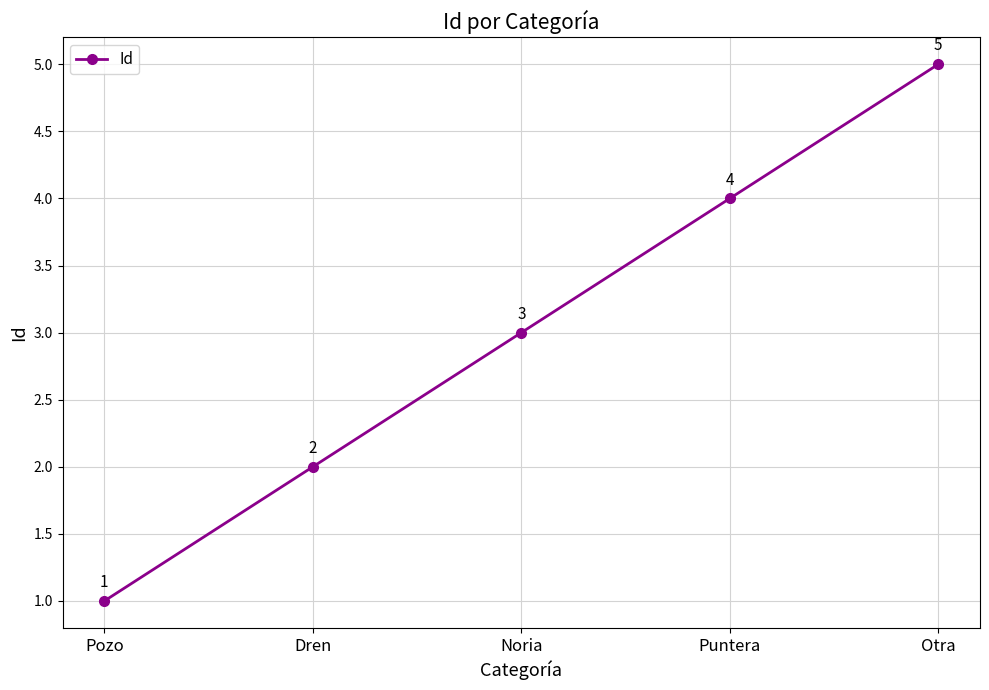

Is it true that the value at Noria is 3?

True